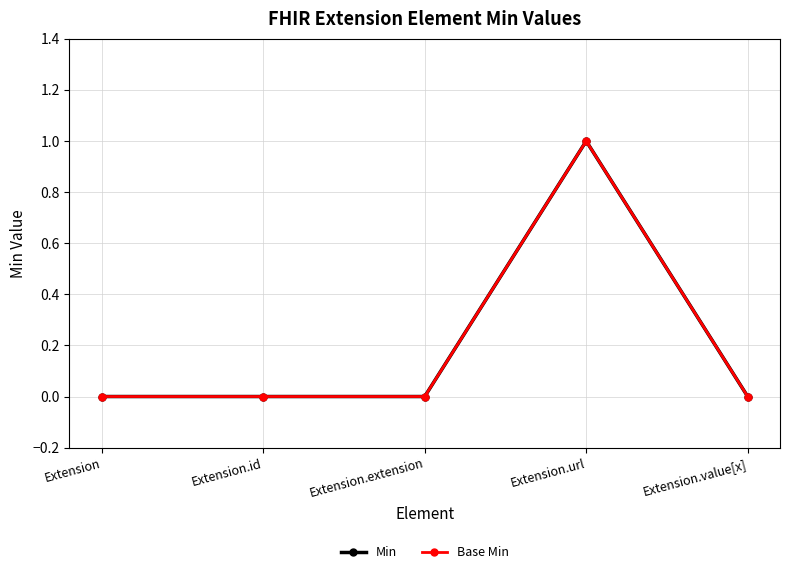

Which category has the lowest value in the Base Min series?

Extension